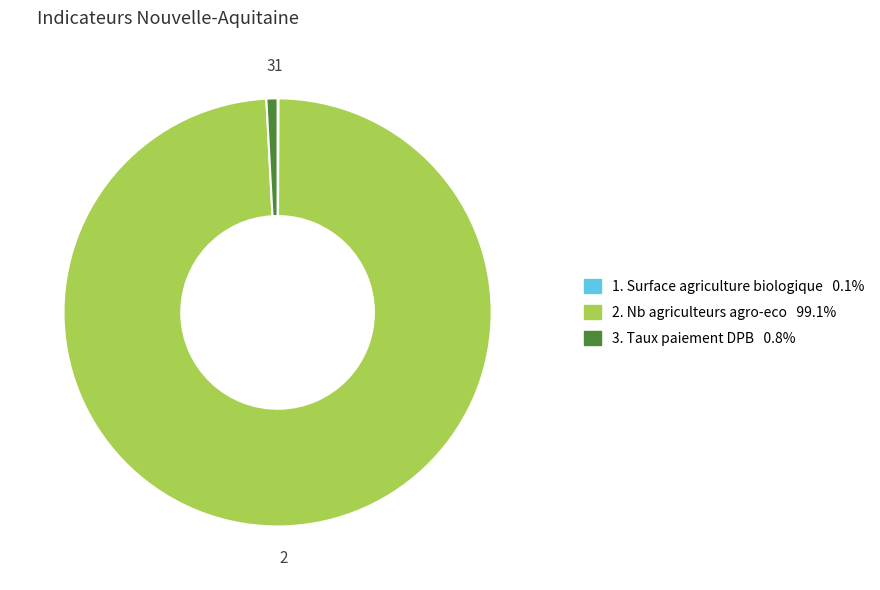

Is there a majority slice in this chart?

Yes